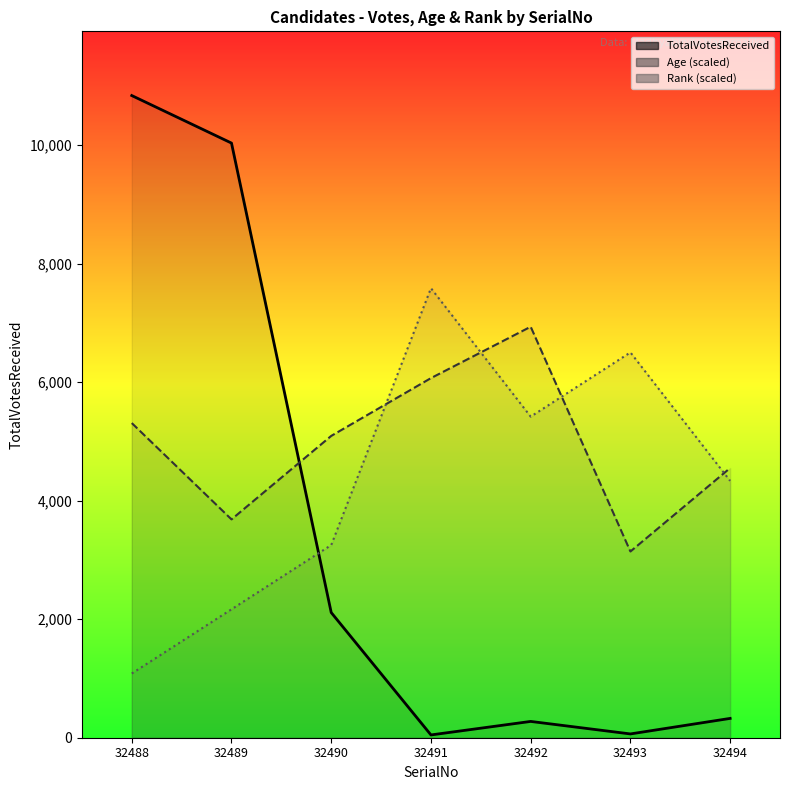

Does the chart have visible grid lines?

No